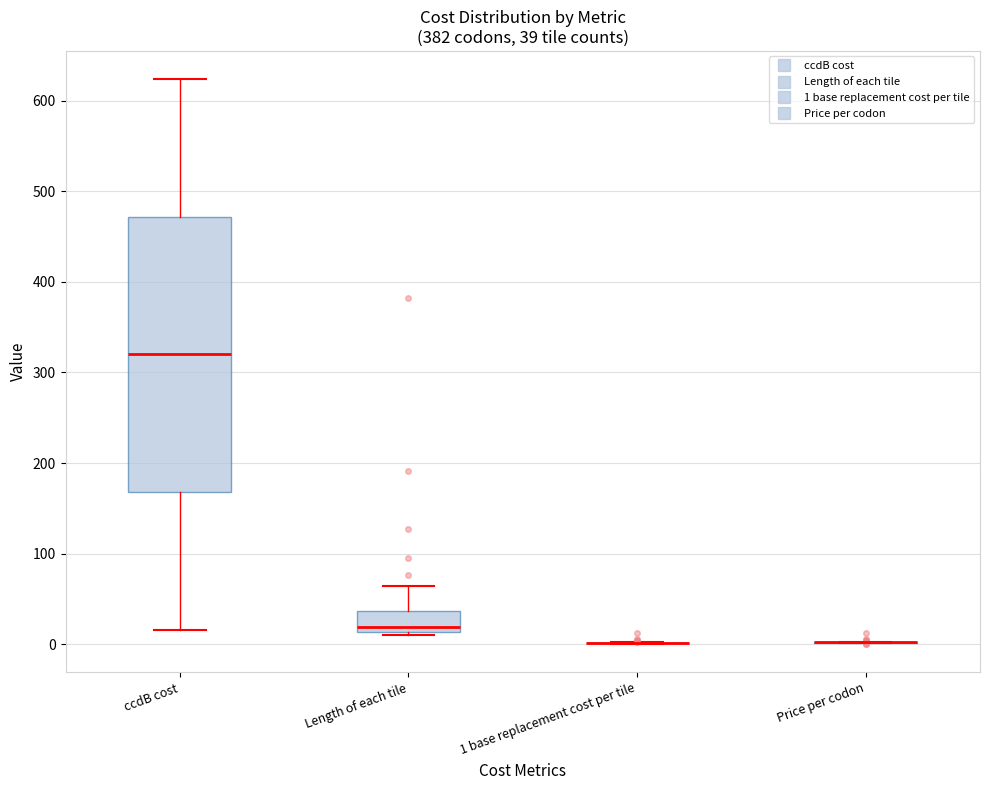

Which box is the tallest, from its lower edge to its upper edge?

ccdB cost